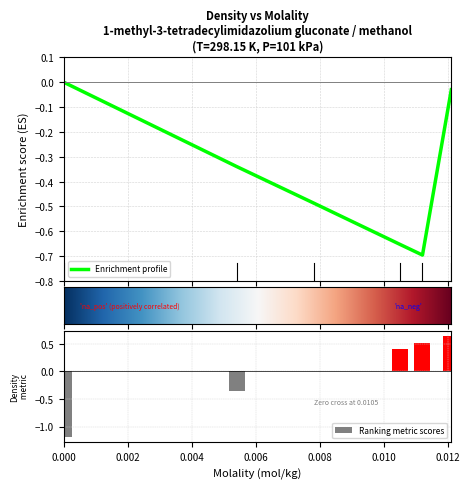

What position from the left is 0.0112?

5